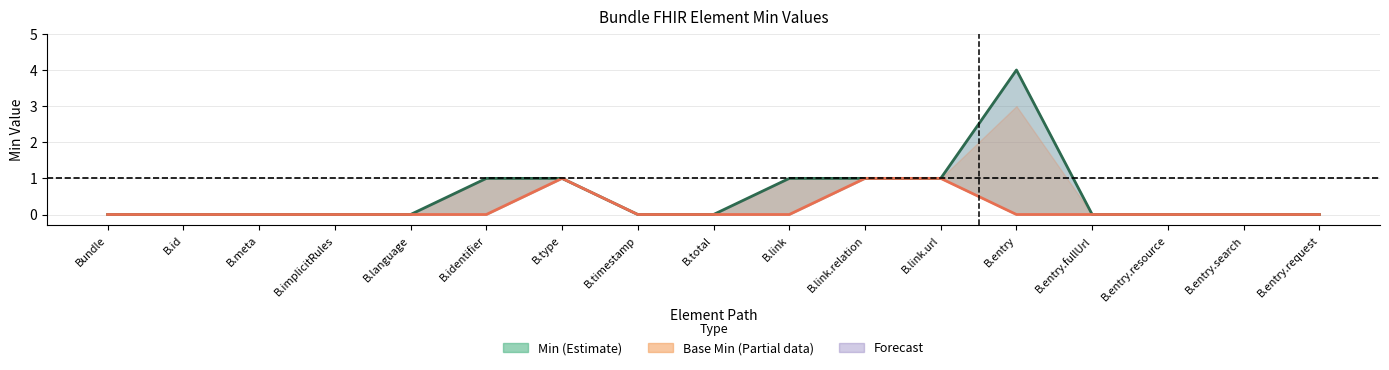

Which series has the largest total across all categories?

Min